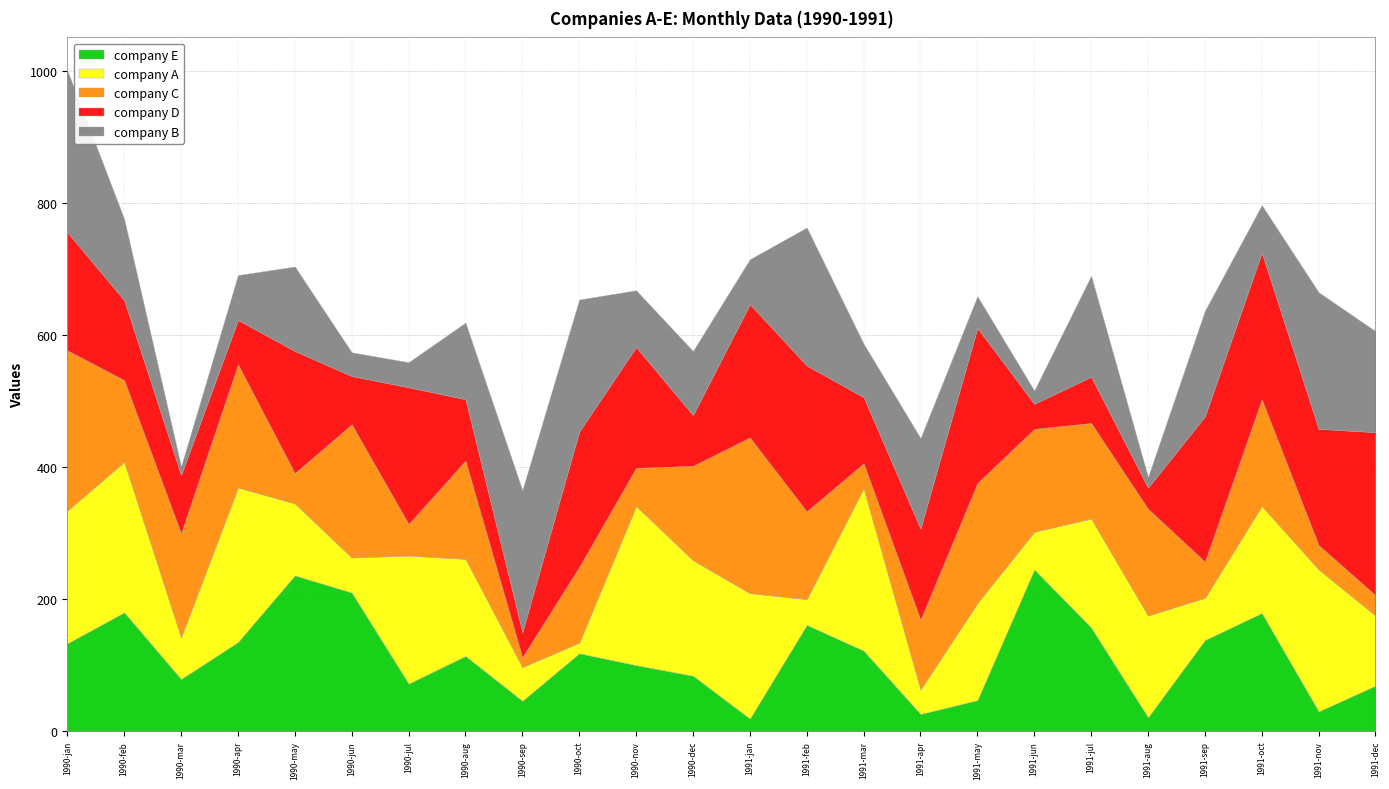

Between which two adjacent categories do company B and company E first intersect?

jan and feb